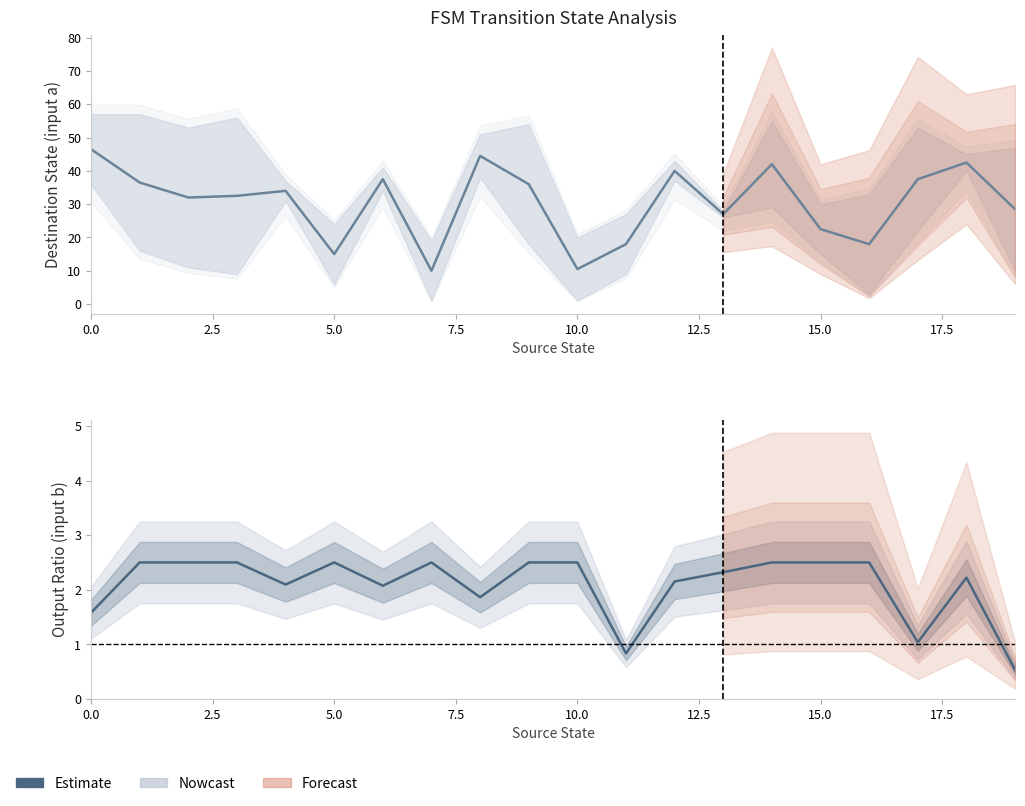

True or false: the data shows 2.5 at 15.

True